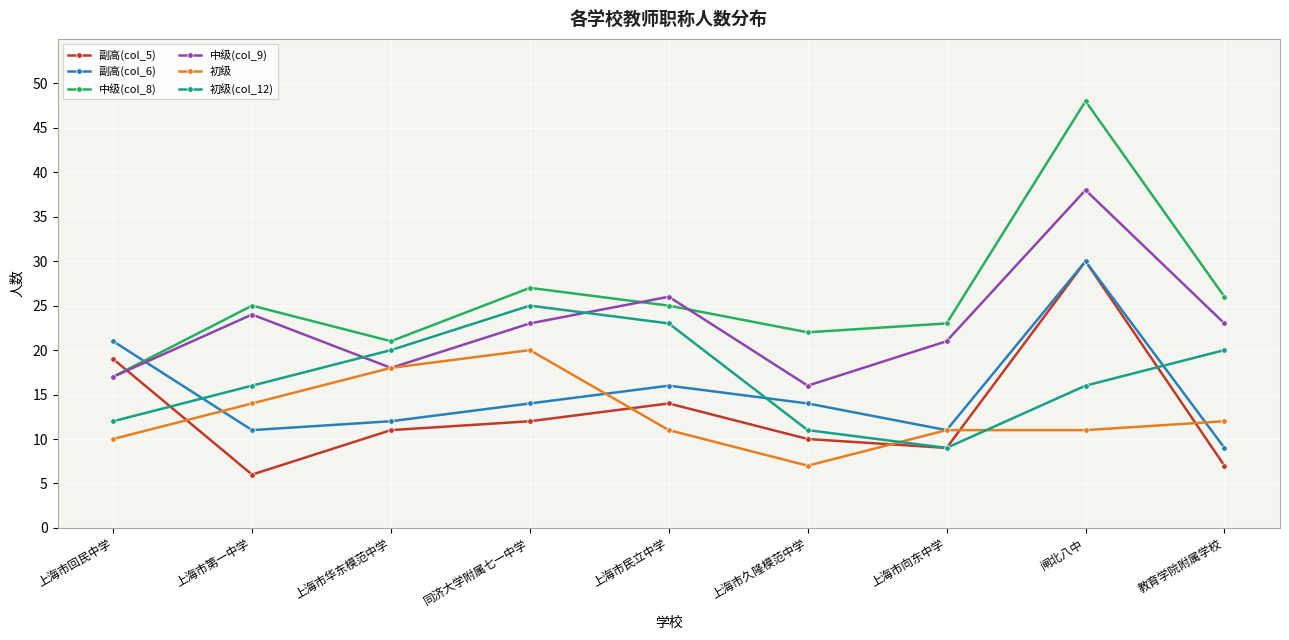

What is the spread (max minus min) of values at 上海市向东中学?

14